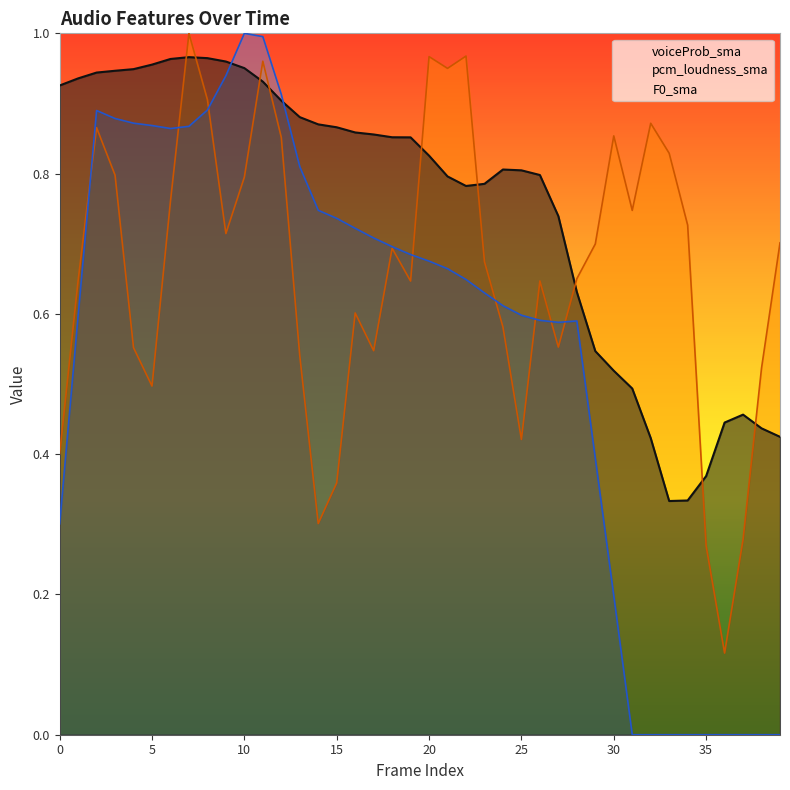

What value does the F0_sma_norm series have at 3?

0.9